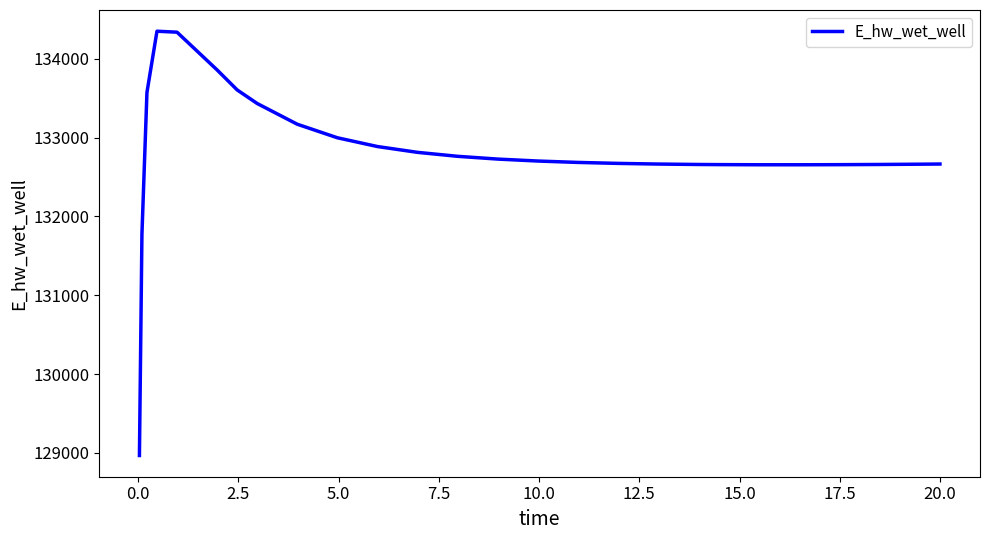

What is the difference between the maximum and minimum values?

5382.8